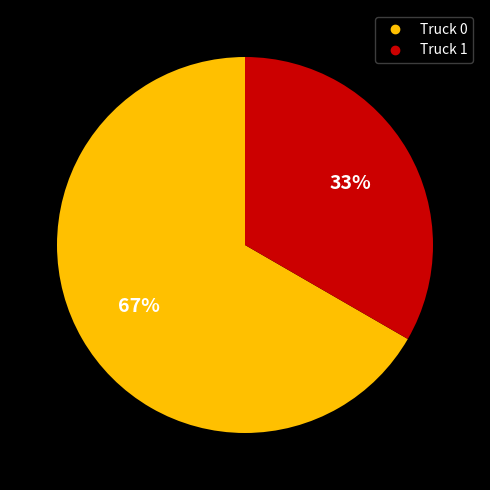

Is Truck 1 the majority of the pie?

No